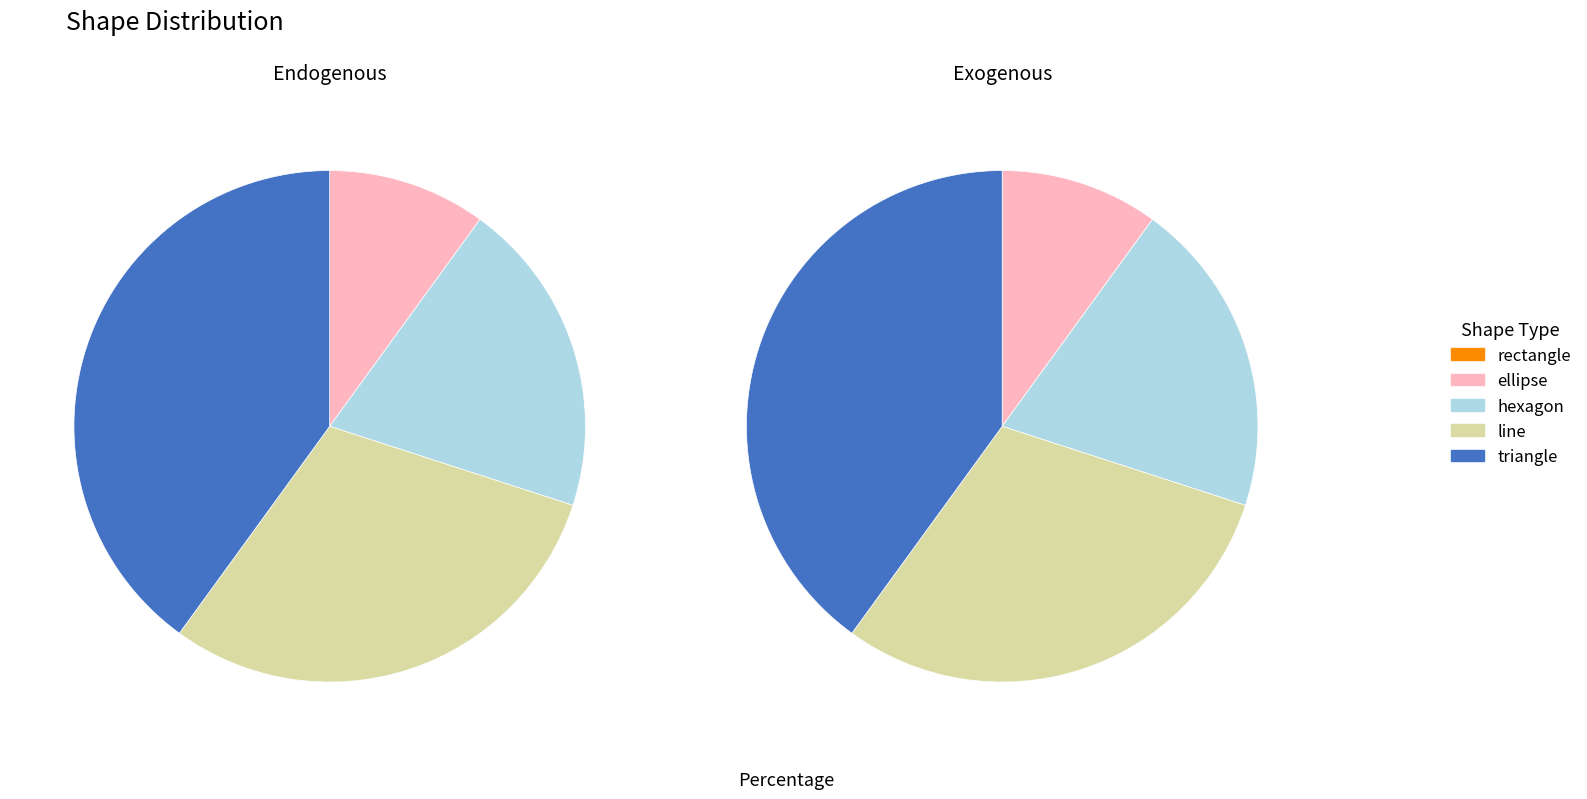

Is there any slice that represents more than half of the pie?

No